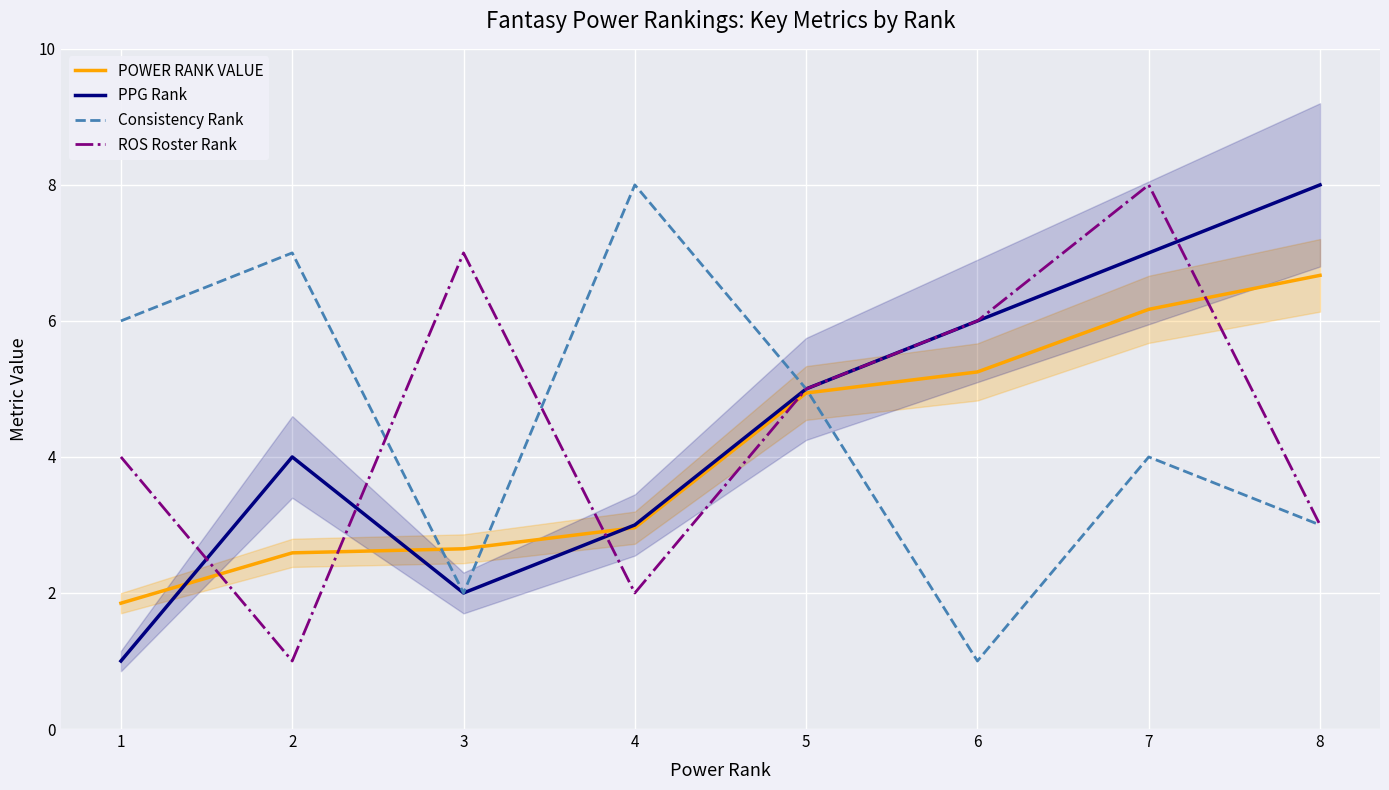

What is the difference between the maximum and minimum values in the Consistency Rank series?

7.0